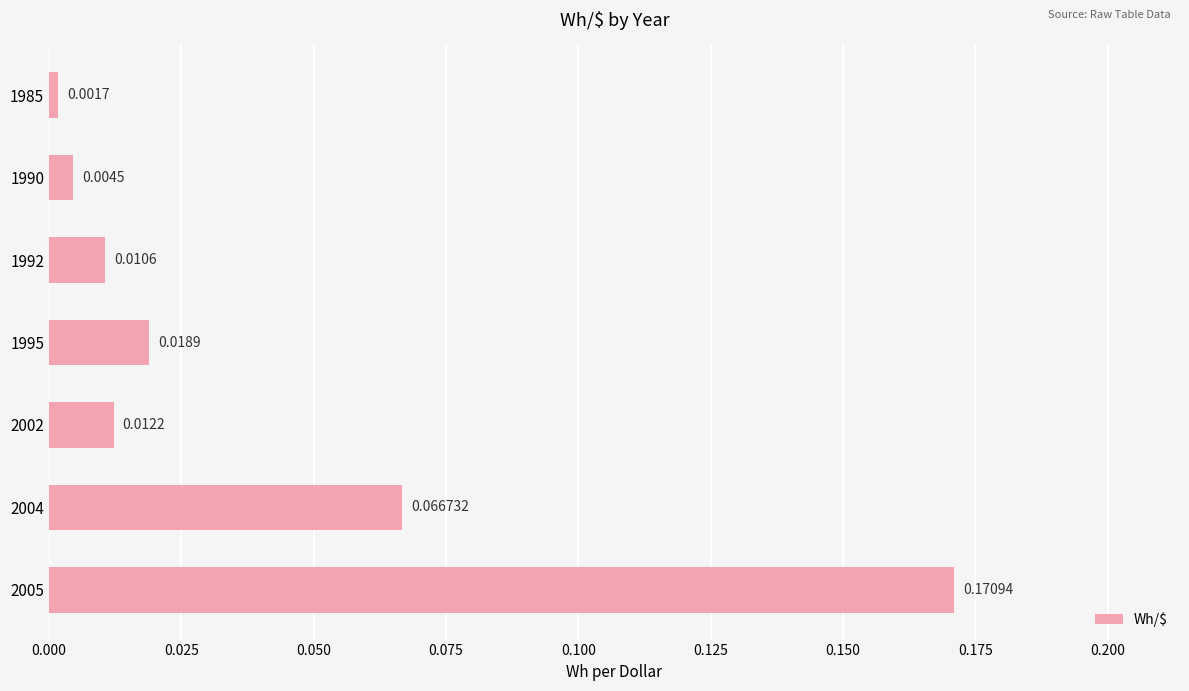

Between 1995 and 1985, which is larger?

1995